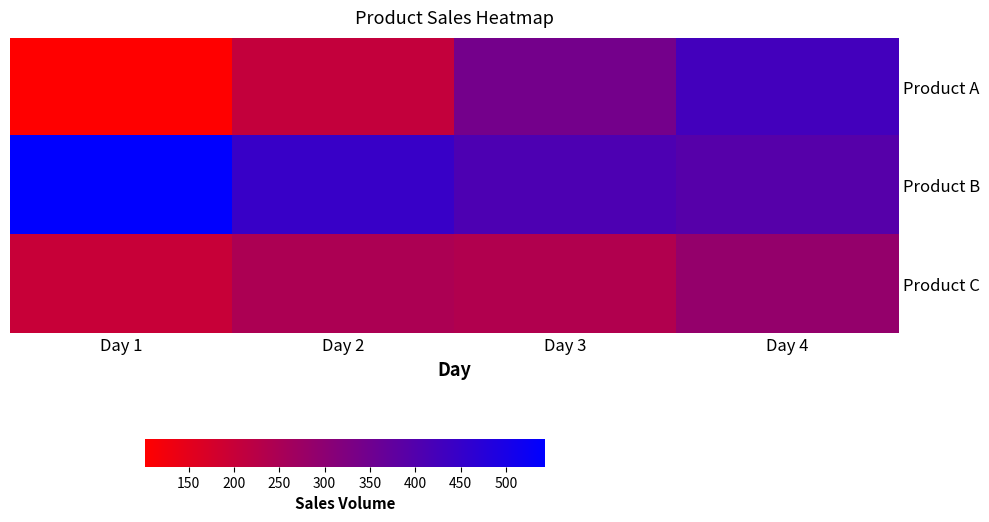

Rank the series by their maximum value, from highest to lowest.

Product B, Product A, Product C